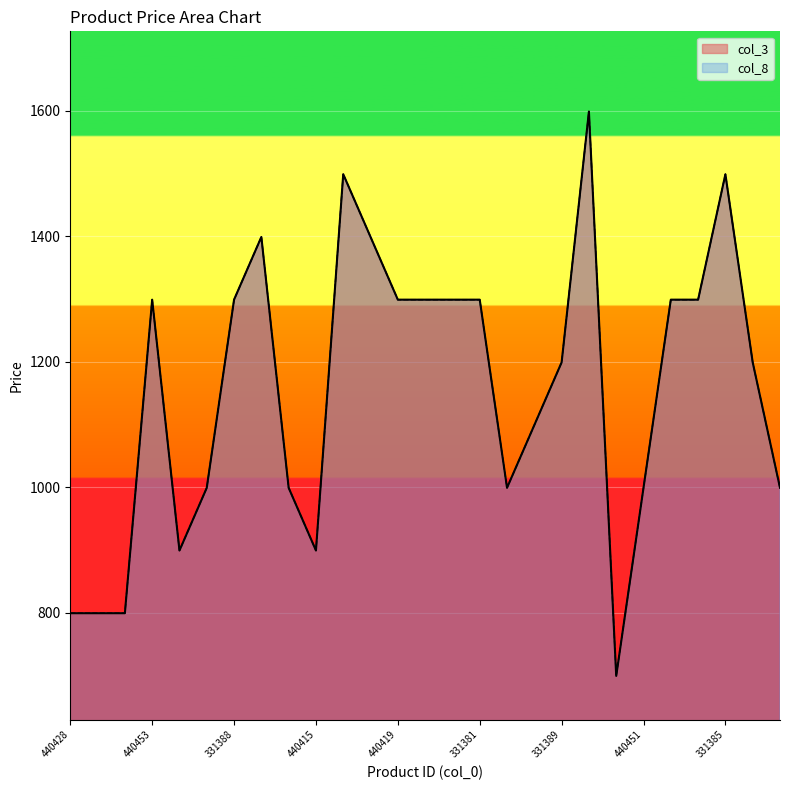

Is the value of col_3 at 440424 greater than the value of col_8 at 440430?

No